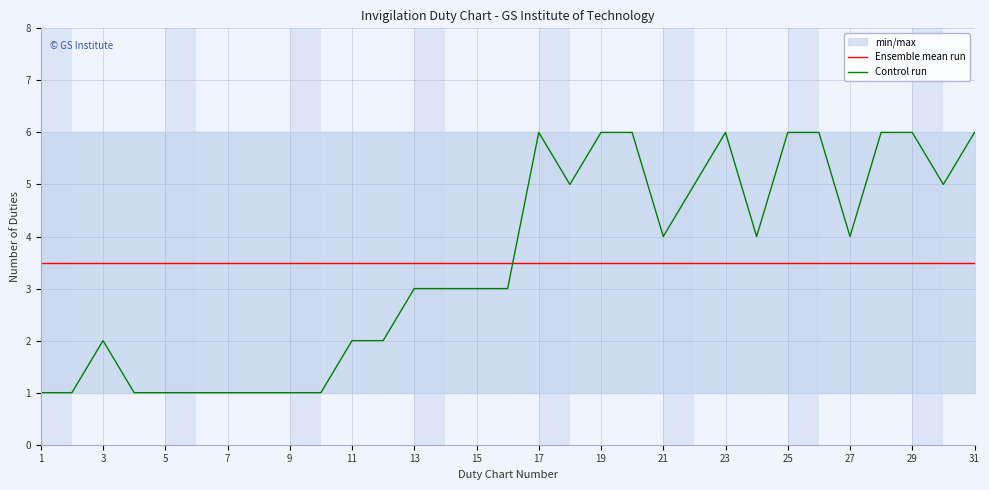

What is the minimum value for Ensemble mean run?

3.5